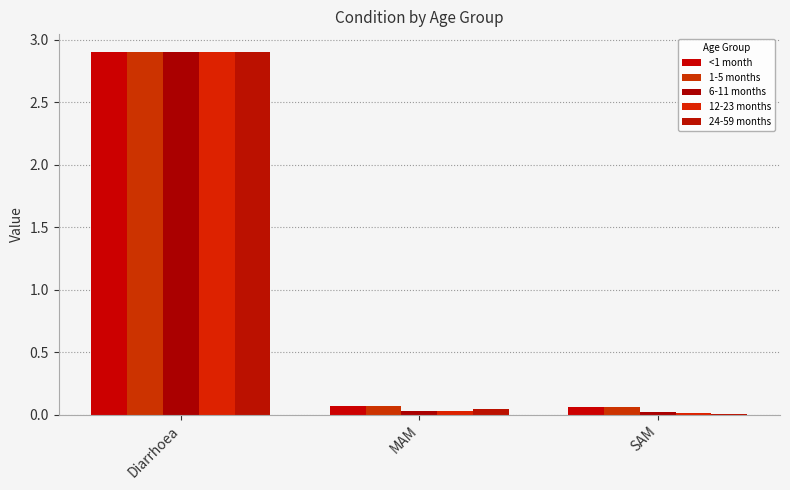

What is the difference between the maximum and minimum values in the 1-5 months series?

2.8